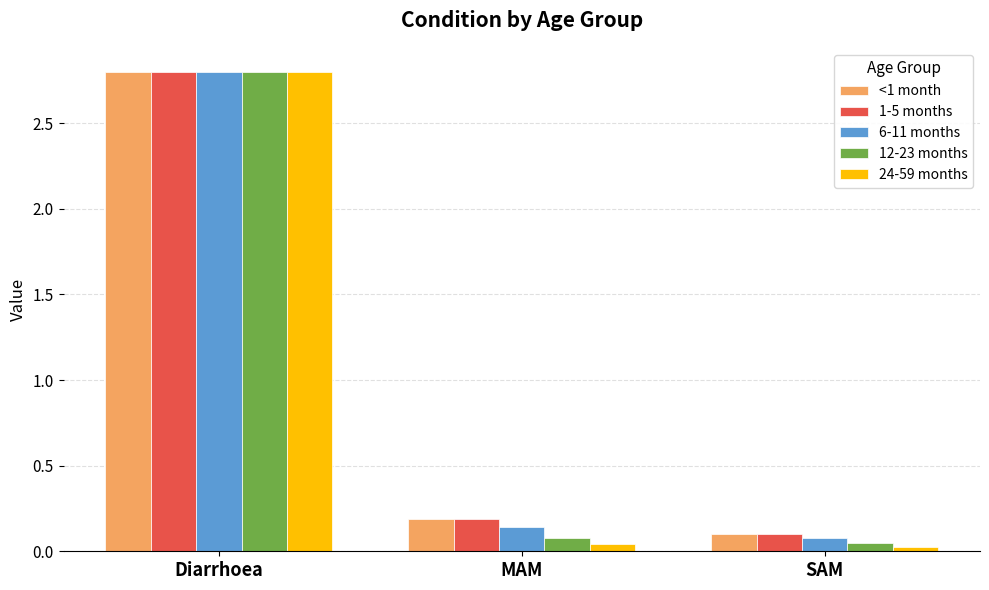

At which category is the sum across all series the highest?

Diarrhoea